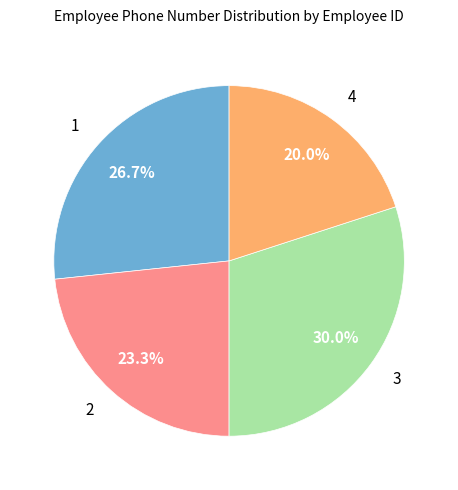

What percentage is the 2 slice, to the nearest percent?

23%